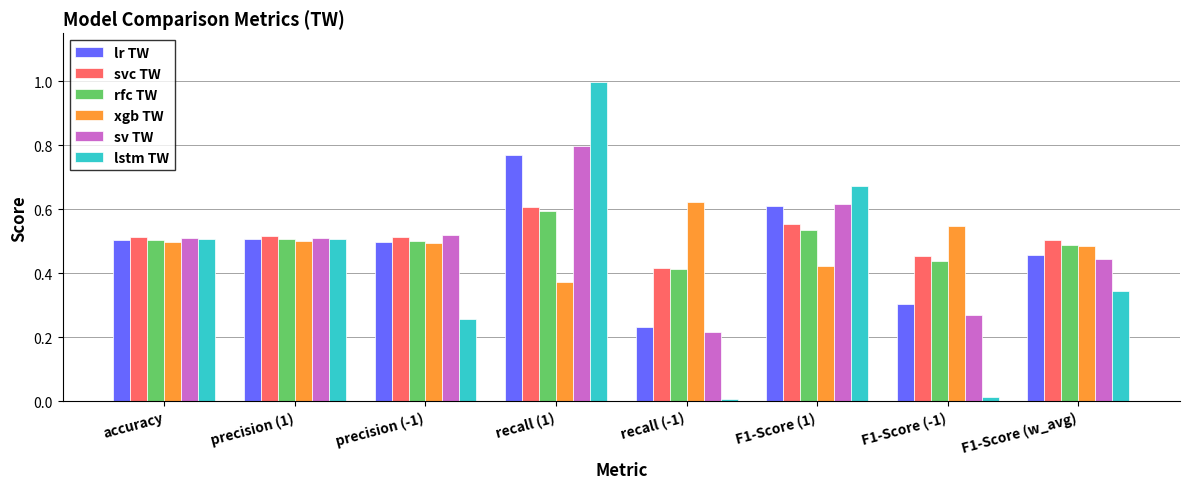

Which series has the largest range (max minus min)?

lstm TW